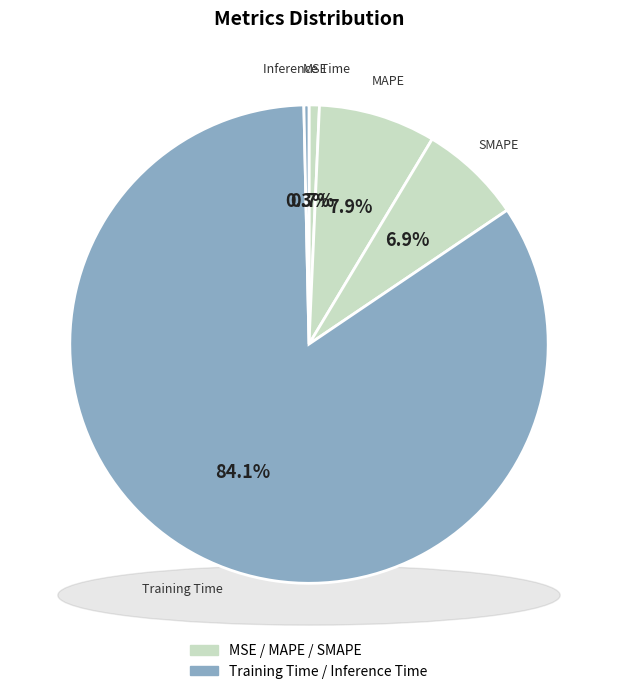

How many slices are in this pie chart?

5